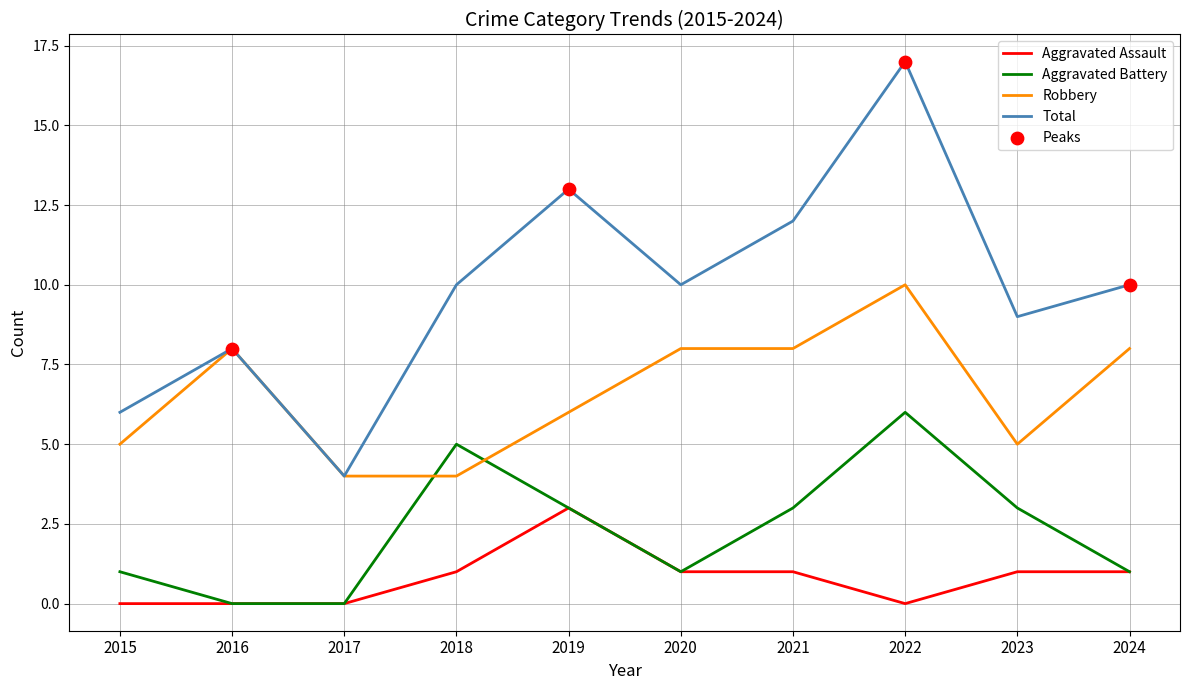

What value does the Aggravated Battery series have at 2022?

6